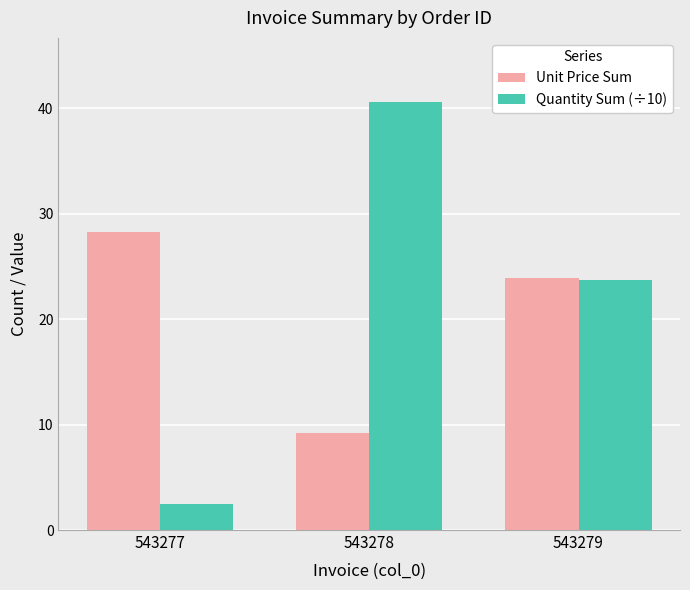

How many data points in Unit Price Sum are above 23?

2